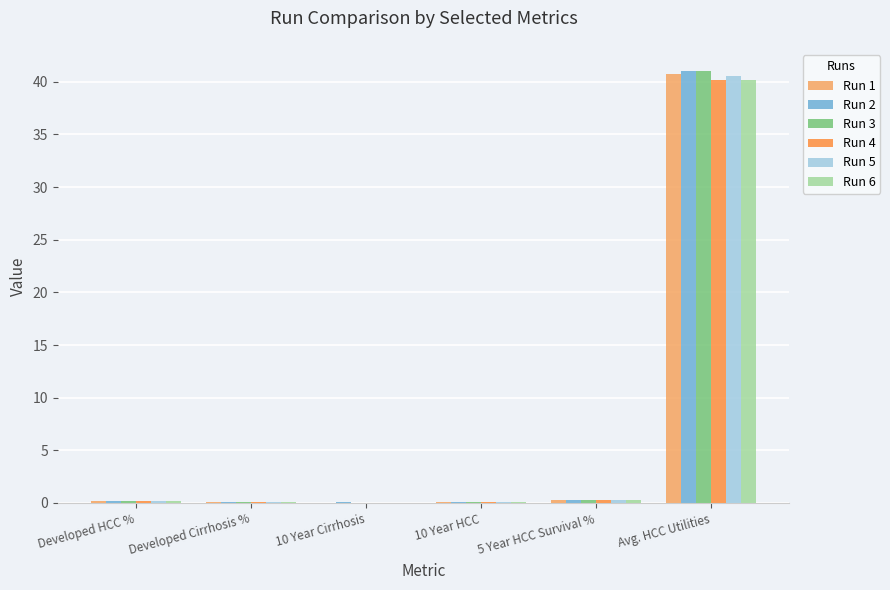

What is the greatest value displayed?

41.1